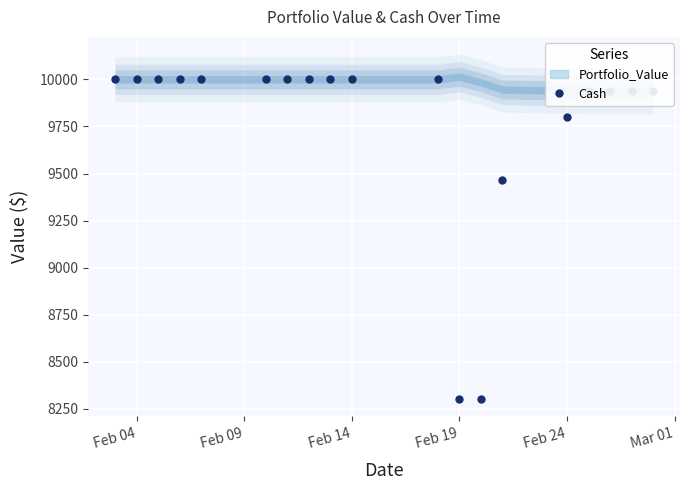

What is the sum of all values?

185617.2